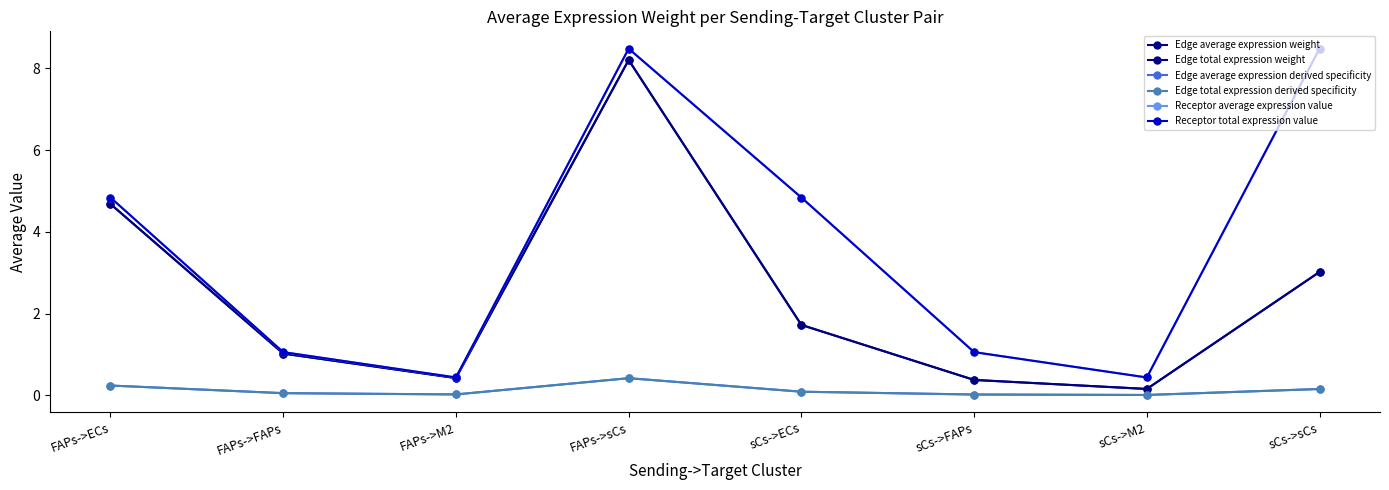

List the labels in order of Edge average expression derived specificity value, largest first.

FAPs->sCs, FAPs->ECs, sCs->sCs, sCs->ECs, FAPs->FAPs, FAPs->M2, sCs->FAPs, sCs->M2